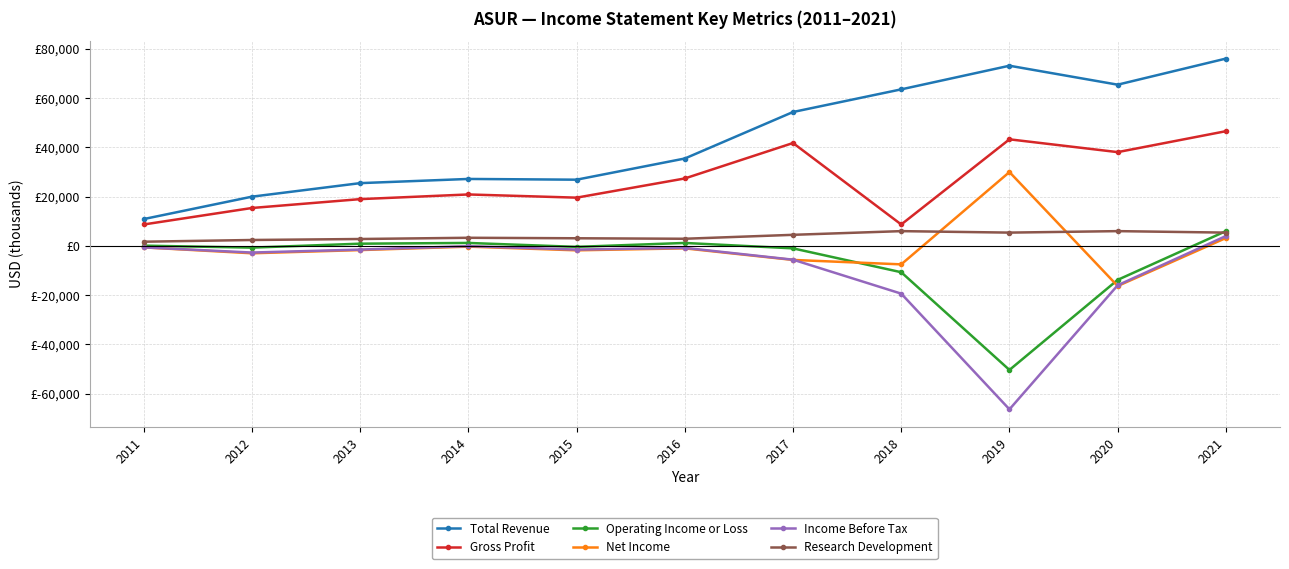

Reading left to right, what are all the values shown in this chart?

Total Revenue: 10900	20000	25500	27200	26900	35500	54400	63600	73200	65500	76100
Gross Profit: 8700	15400	19000	20900	19600	27400	41800	8700	43300	38100	46600
Operating Income or Loss: 100	-700	900	1200	-400	1200	-1000	-10700	-50400	-13800	6000
Net Income: -600	-3000	-1700	-300	-1800	-1000	-5700	-7500	30000	-16300	3200
Income Before Tax: -600	-2700	-1500	-100	-1500	-800	-5600	-19400	-66400	-16000	4000
Research Development: 1700	2400	2800	3300	3100	2900	4500	6000	5400	6000	5400